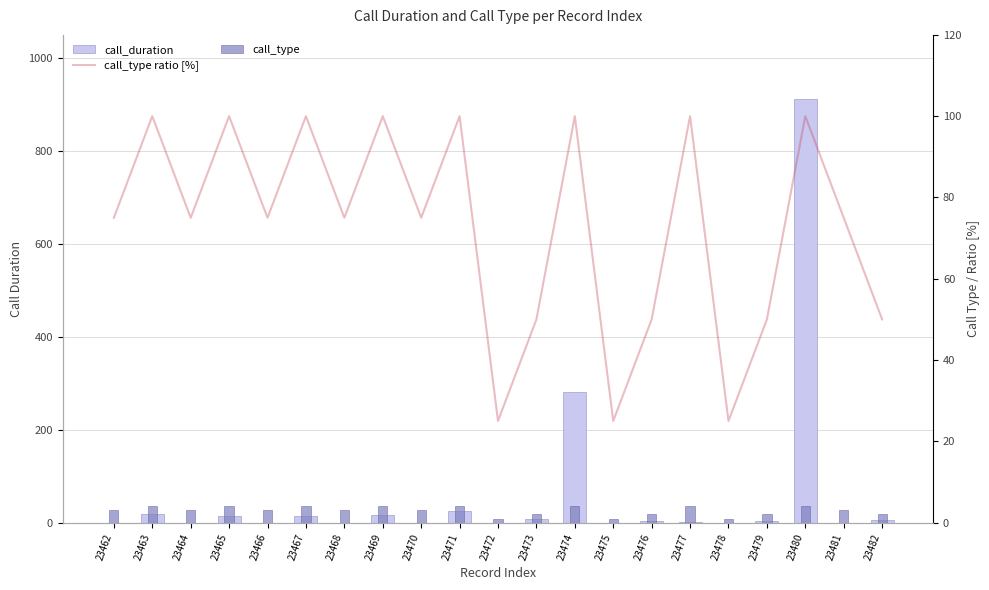

At which category is the sum across all series the highest?

23480